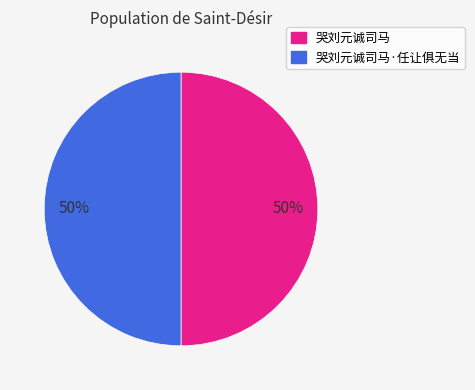

To the nearest percent, what is the average slice percentage?

50%